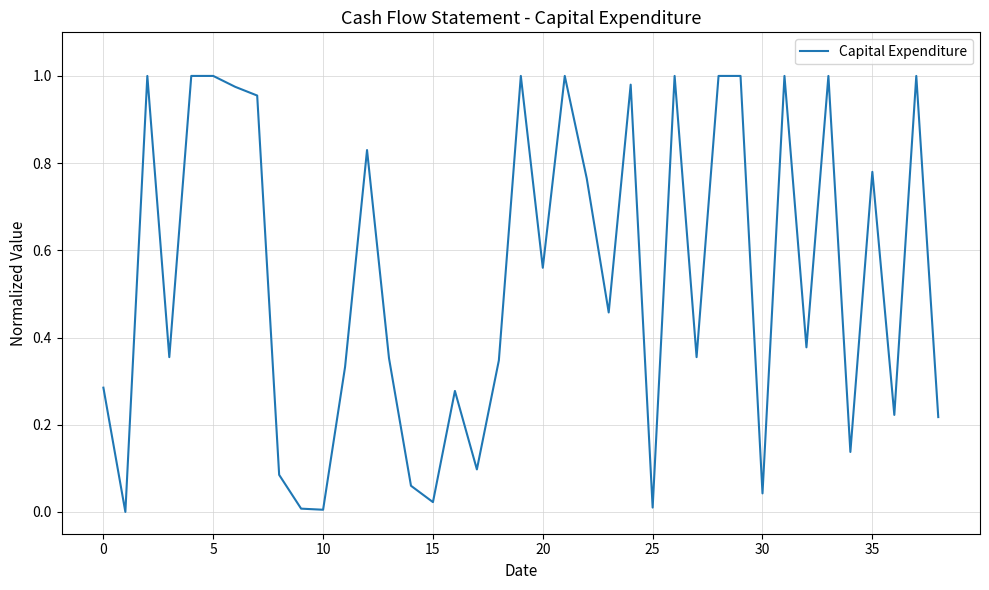

Is this an area chart (filled region under the line)?

No